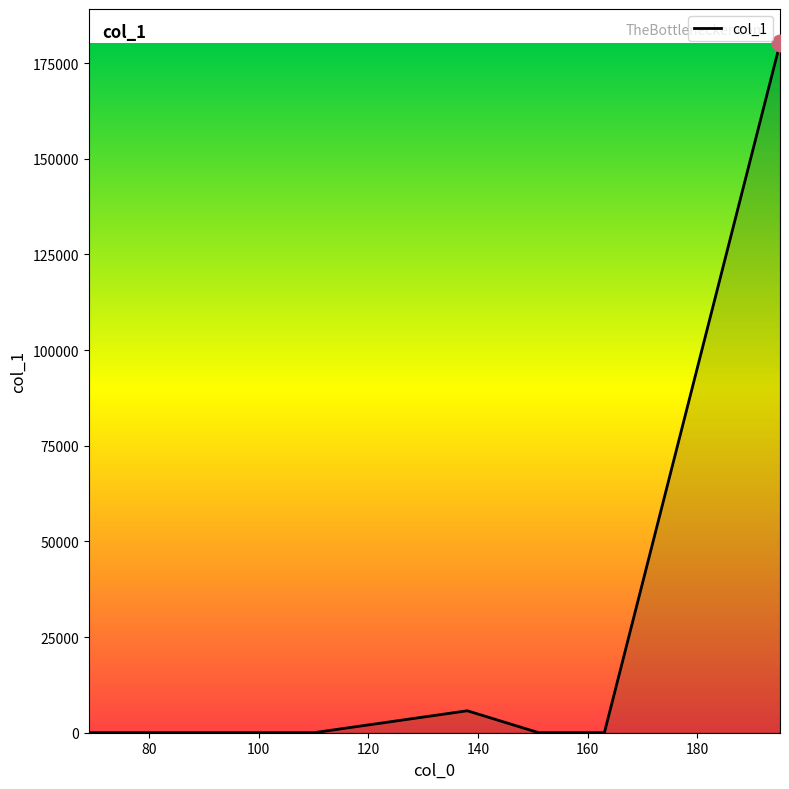

How many lines are shown in the chart?

1